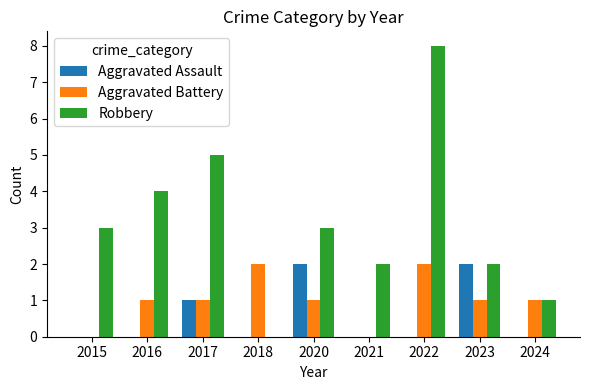

Reading left to right, list all the values displayed in this chart.

Aggravated Assault: 0	0	1	0	2	0	0	2	0
Aggravated Battery: 0	1	1	2	1	0	2	1	1
Robbery: 3	4	5	0	3	2	8	2	1